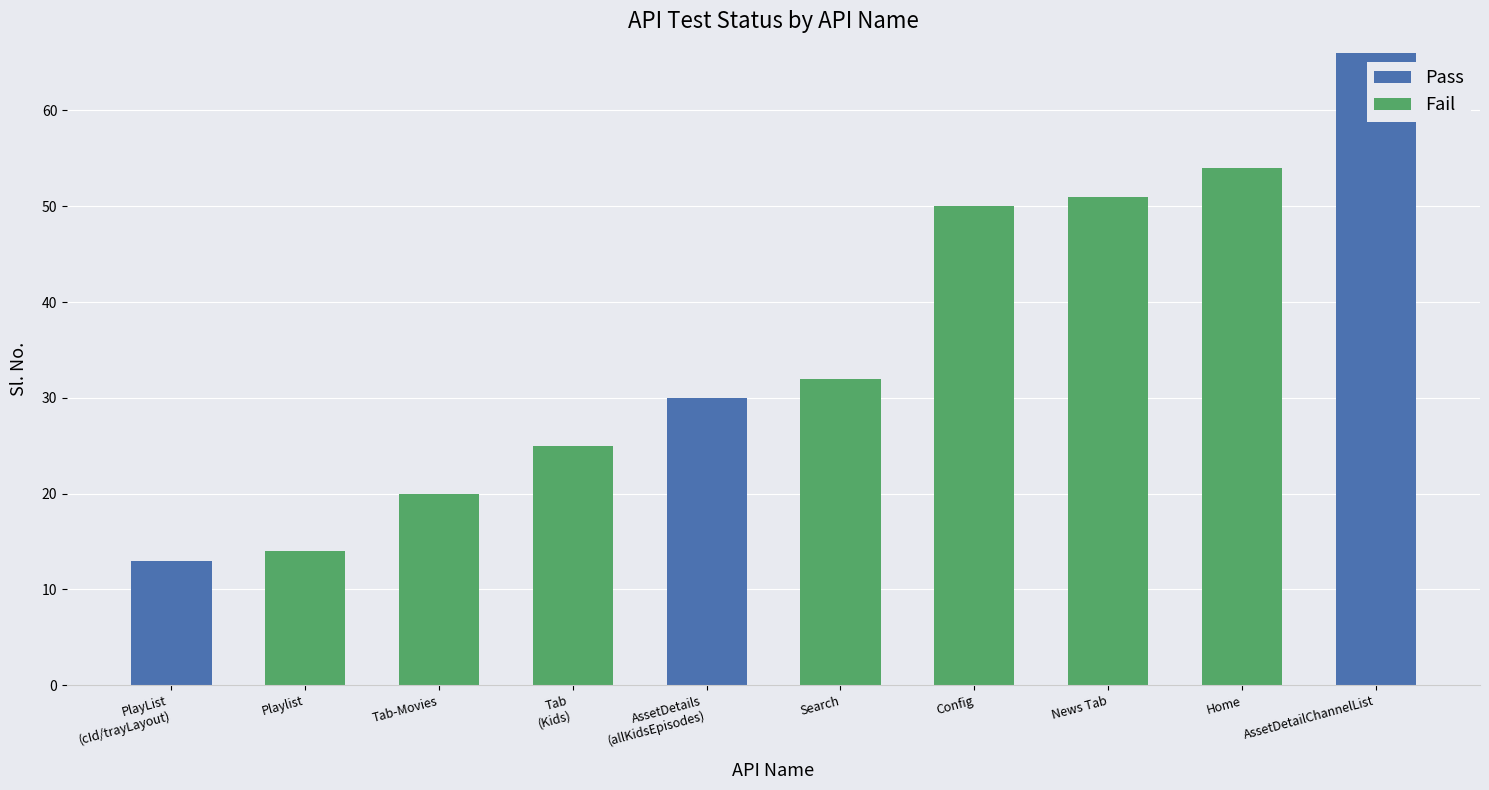

What is the maximum value for Pass?

66